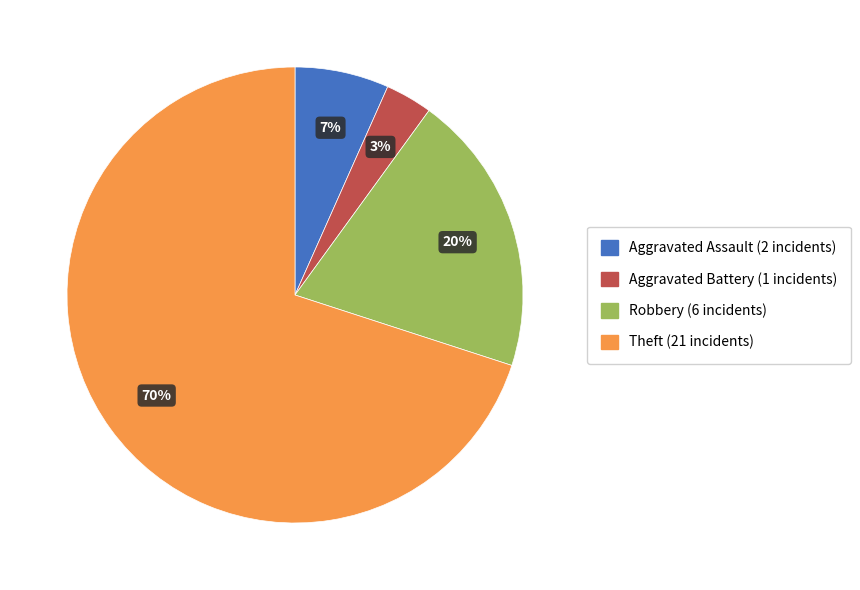

To the nearest percent, what is the average slice percentage?

25%